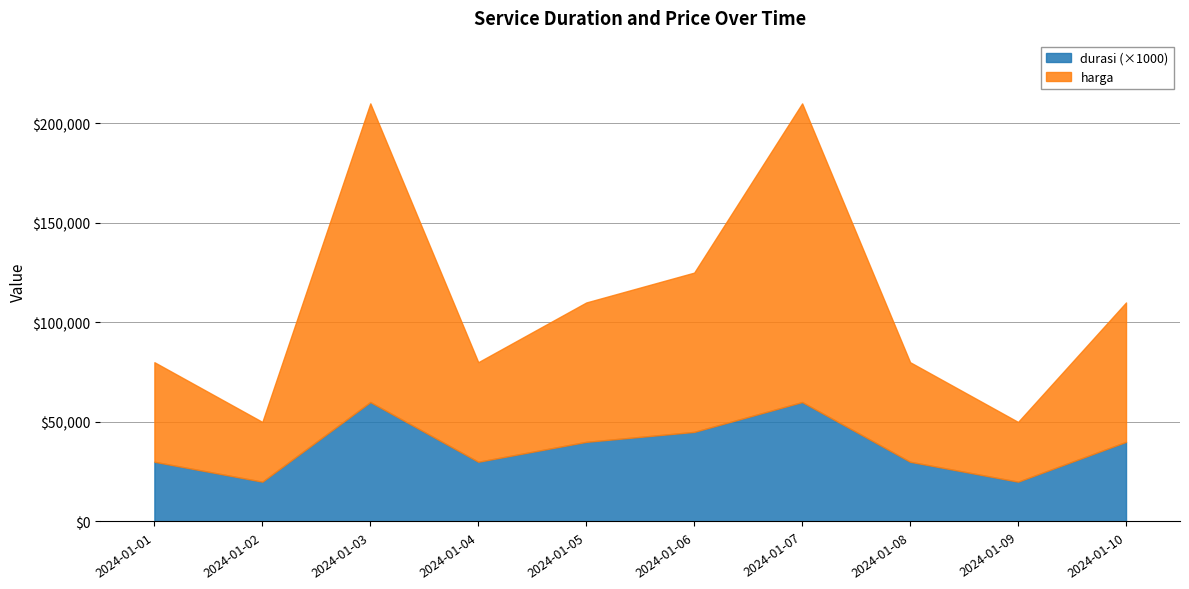

Is the value of durasi at 2024-01-10 greater than the value of harga at 2024-01-01?

No